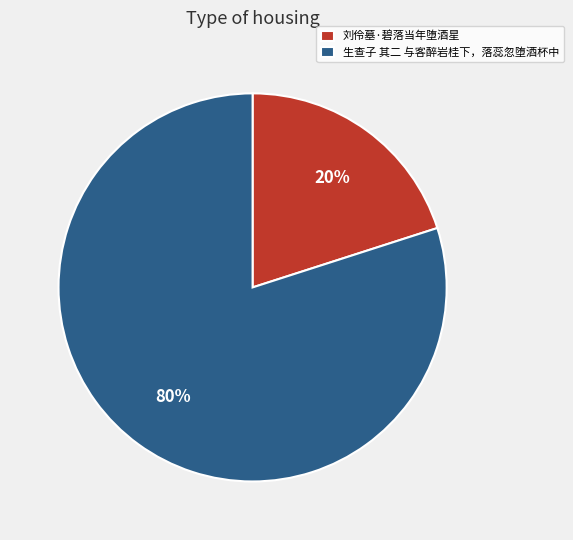

To the nearest percent, what is the combined percentage of 刘伶墓·碧落当年堕酒星 and 生查子 其二 与客醉岩桂下，落蕊忽堕酒杯中?

100%